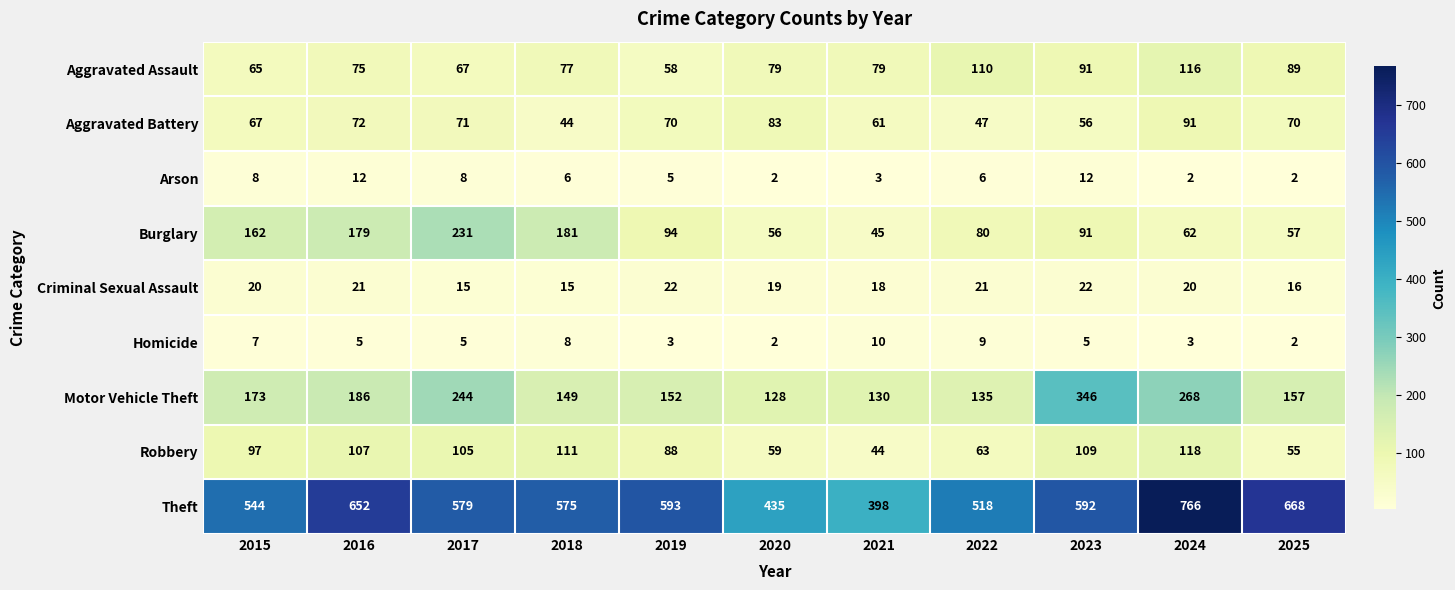

What is the difference between the Criminal Sexual Assault values at 2022 and 2017?

6